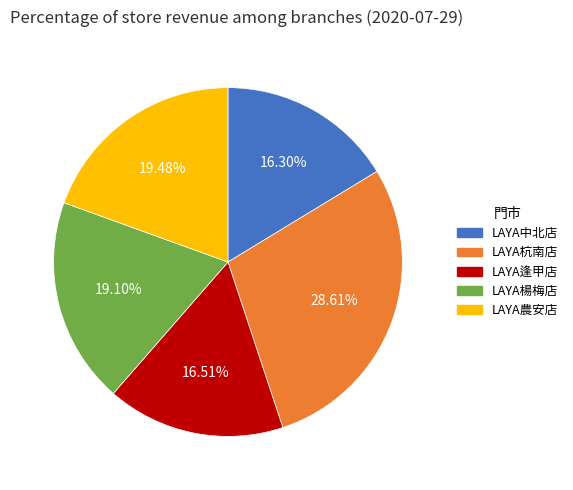

What portion of the pie excludes LAYA中北店?

83.7%